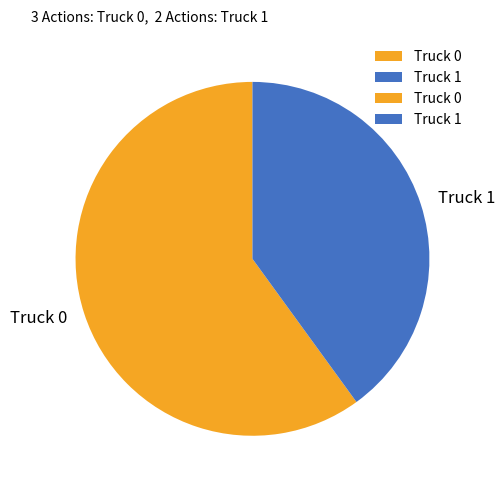

What is the majority slice?

Truck 0